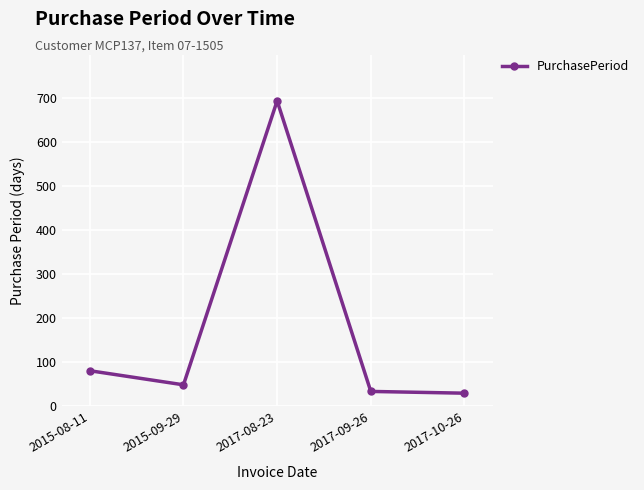

What is the difference between the maximum and minimum values?

664